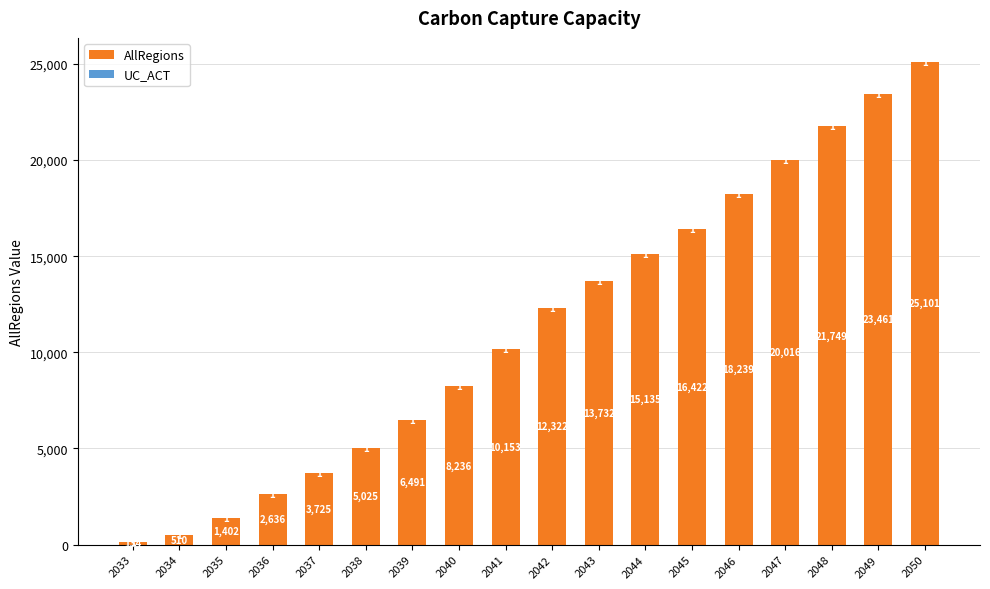

At which category is the sum across all series the highest?

2050